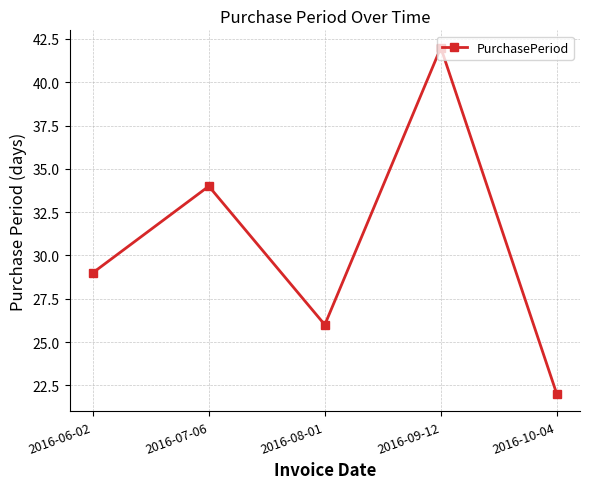

List the labels in order of value, largest first.

2016-09-12, 2016-07-06, 2016-06-02, 2016-08-01, 2016-10-04